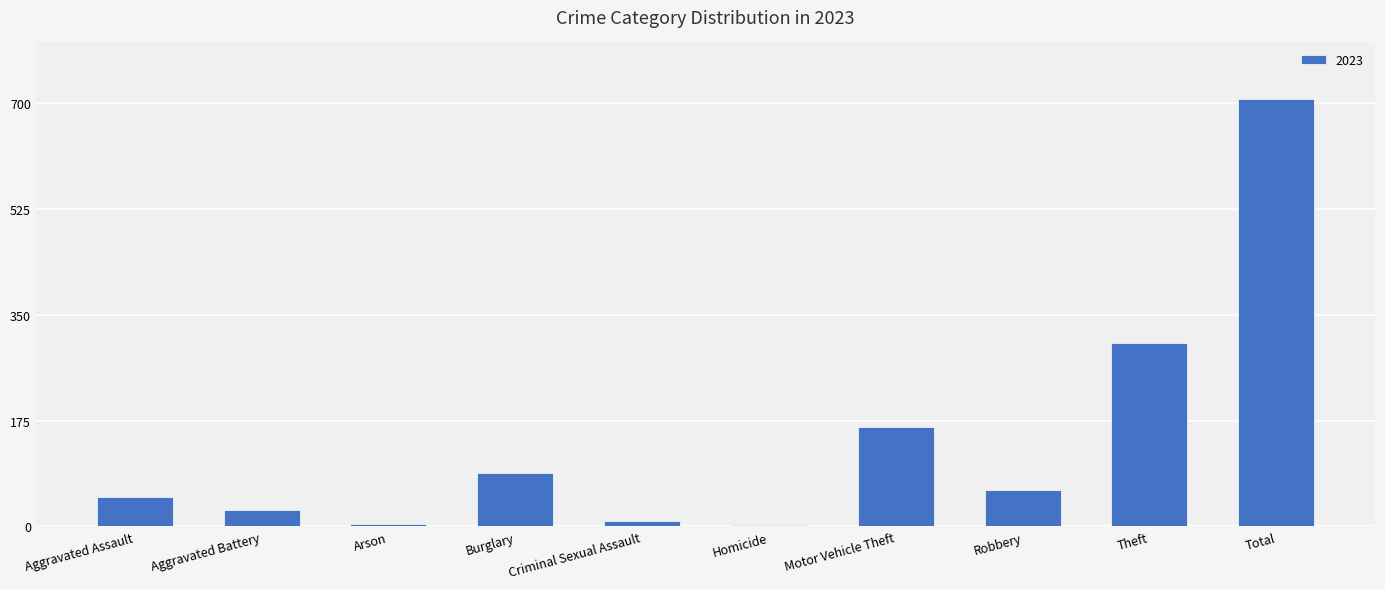

Read the value at Robbery.

60